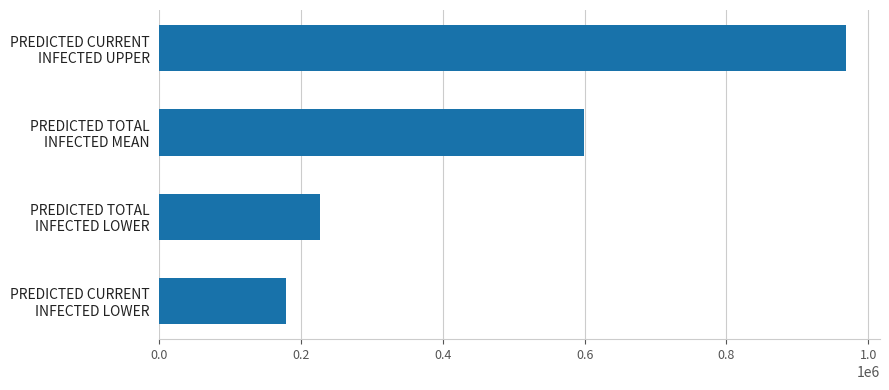

What is the difference between the maximum and minimum values?

789235